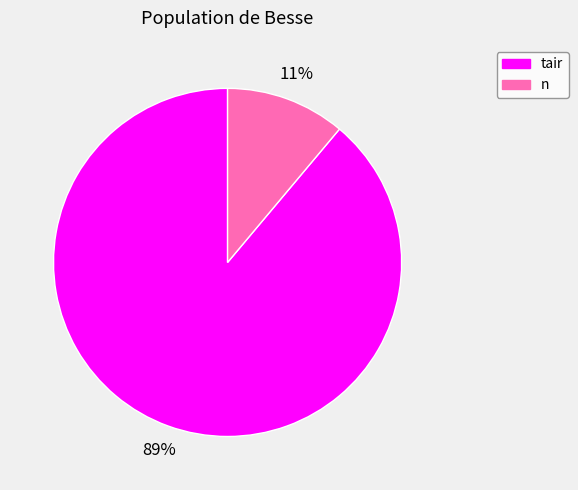

Which category has the biggest portion of the pie?

tair